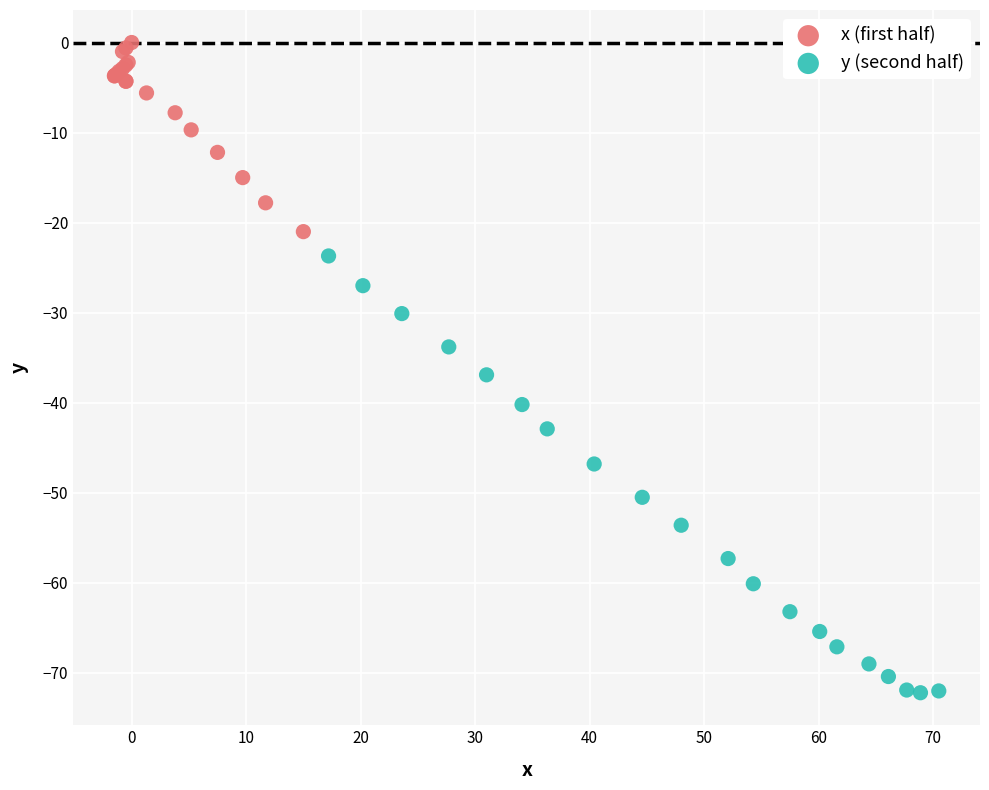

Which series contains the lowest Y value?

y (second half)